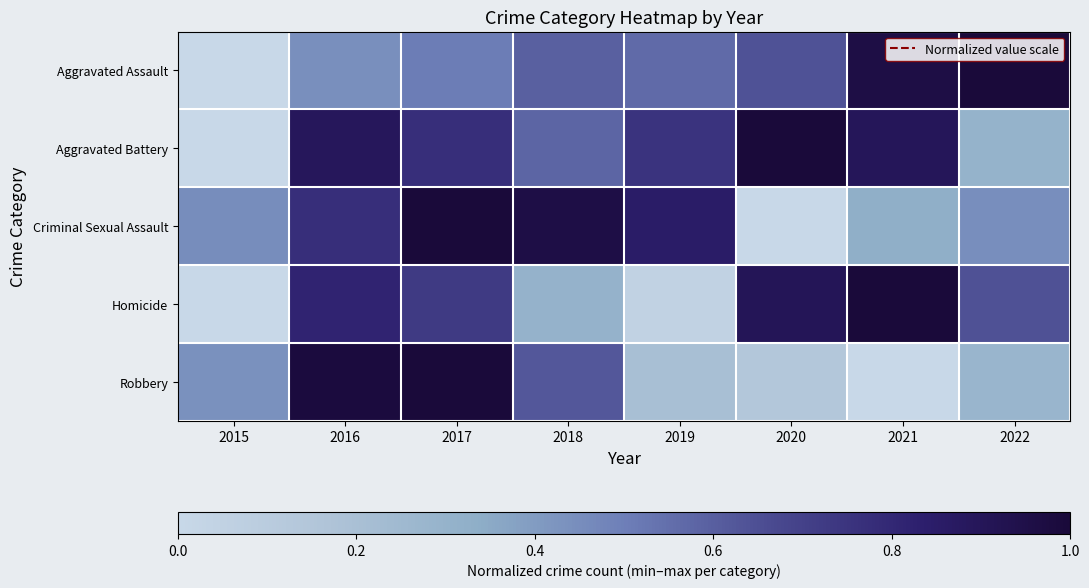

Count the number of data series in this chart.

5